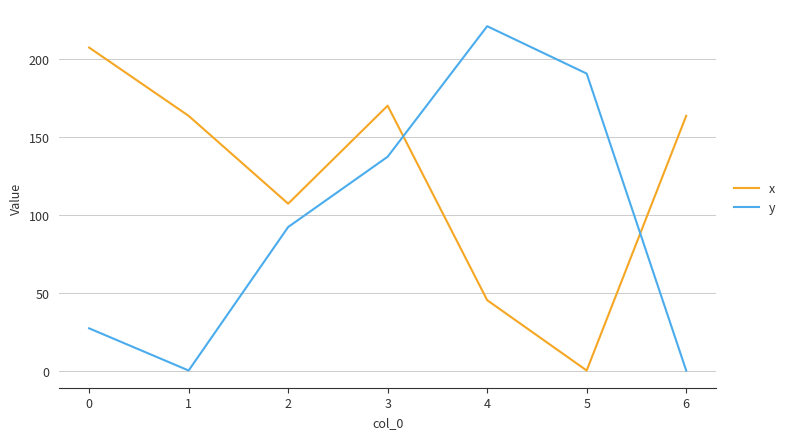

Is this an area chart (filled region under the line)?

No